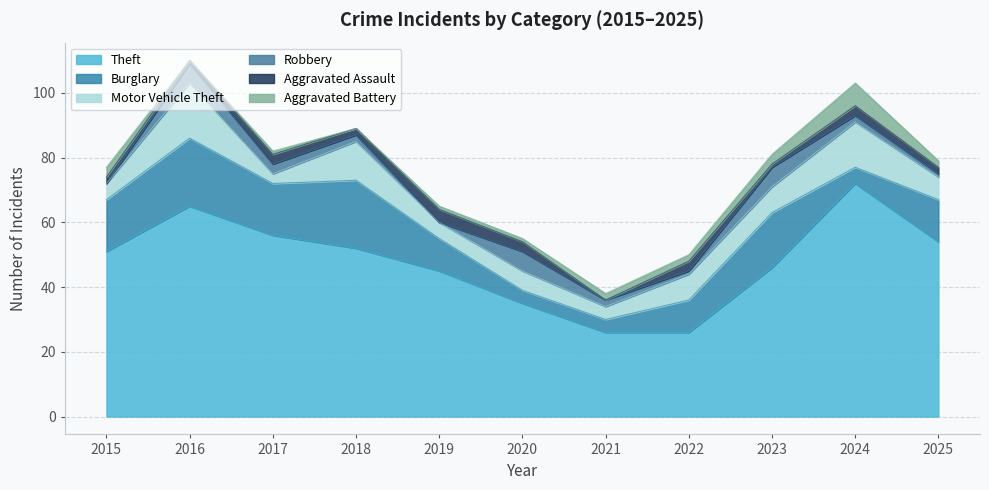

What is the difference between the maximum and minimum values in the Aggravated Assault series?

4